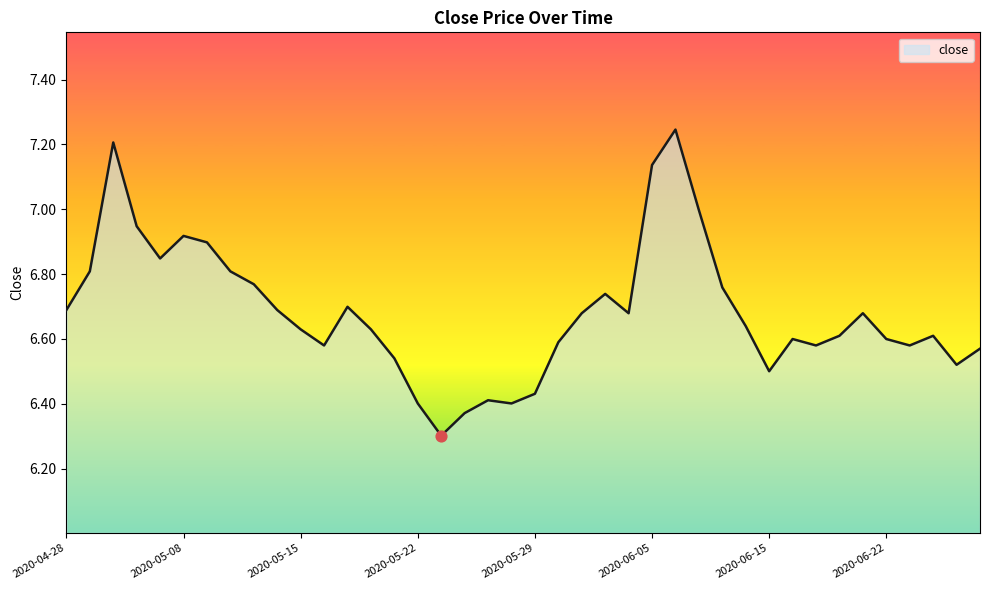

What is the difference between the maximum and minimum values?

0.9